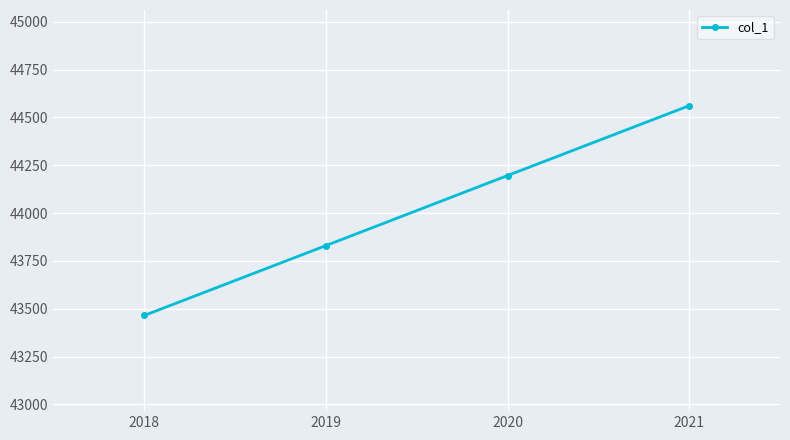

Reading left to right, list all the values displayed in this chart.

2018=43465	2019=43830	2020=44196	2021=44561